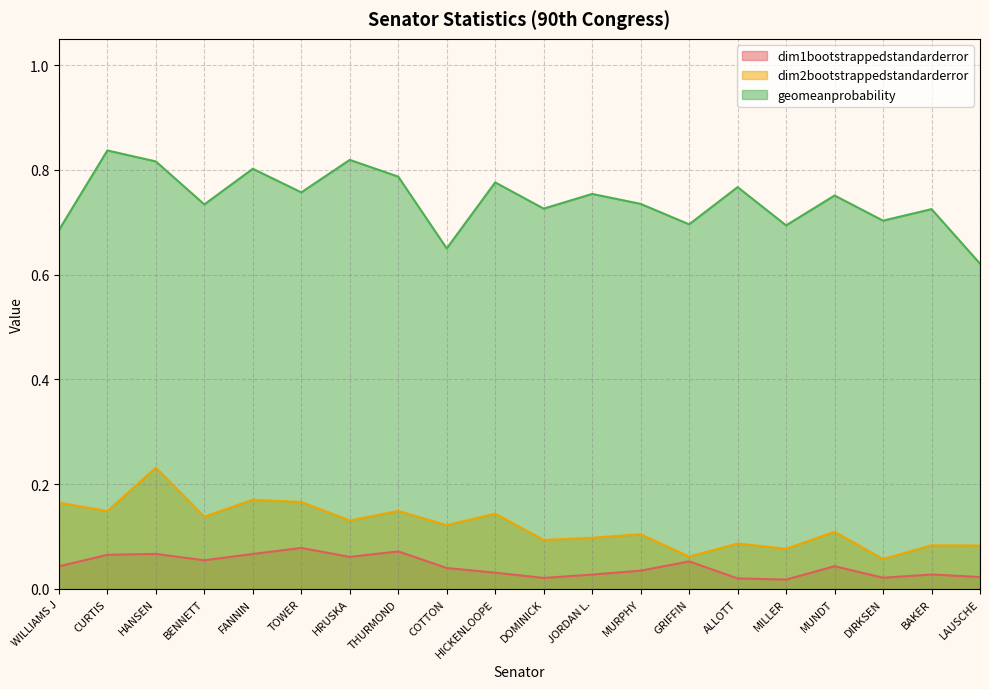

Reading left to right, transcribe all the data shown in this chart.

dim1bootstrappedstandarderror: WILLIAMS J=0.0	CURTIS=0.1	HANSEN=0.1	BENNETT=0.1	FANNIN=0.1	TOWER=0.1	HRUSKA=0.1	THURMOND=0.1	COTTON=0.0	HICKENLOOPE=0.0	DOMINICK=0.0	JORDAN L.=0.0	MURPHY=0.0	GRIFFIN=0.1	ALLOTT=0.0	MILLER=0.0	MUNDT=0.0	DIRKSEN=0.0	BAKER=0.0	LAUSCHE=0.0
dim2bootstrappedstandarderror: WILLIAMS J=0.2	CURTIS=0.1	HANSEN=0.2	BENNETT=0.1	FANNIN=0.2	TOWER=0.2	HRUSKA=0.1	THURMOND=0.1	COTTON=0.1	HICKENLOOPE=0.1	DOMINICK=0.1	JORDAN L.=0.1	MURPHY=0.1	GRIFFIN=0.1	ALLOTT=0.1	MILLER=0.1	MUNDT=0.1	DIRKSEN=0.1	BAKER=0.1	LAUSCHE=0.1
geomeanprobability: WILLIAMS J=0.7	CURTIS=0.8	HANSEN=0.8	BENNETT=0.7	FANNIN=0.8	TOWER=0.8	HRUSKA=0.8	THURMOND=0.8	COTTON=0.7	HICKENLOOPE=0.8	DOMINICK=0.7	JORDAN L.=0.8	MURPHY=0.7	GRIFFIN=0.7	ALLOTT=0.8	MILLER=0.7	MUNDT=0.8	DIRKSEN=0.7	BAKER=0.7	LAUSCHE=0.6